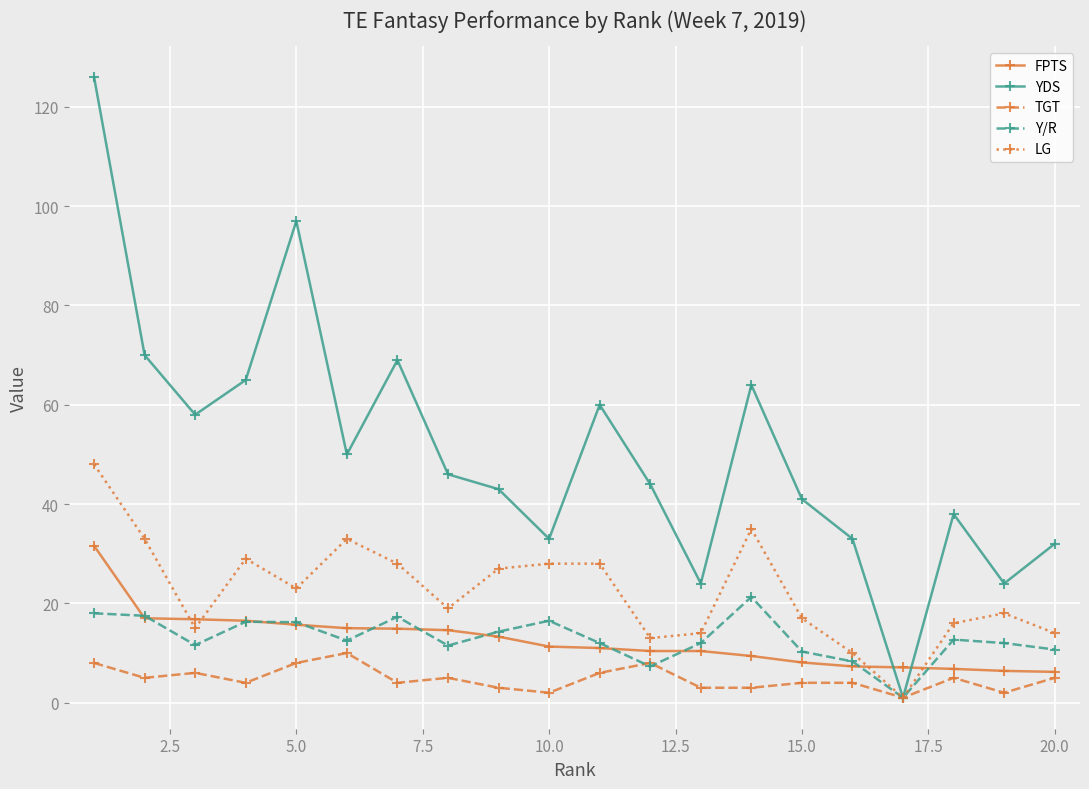

At how many categories does at least one series exceed 104?

1